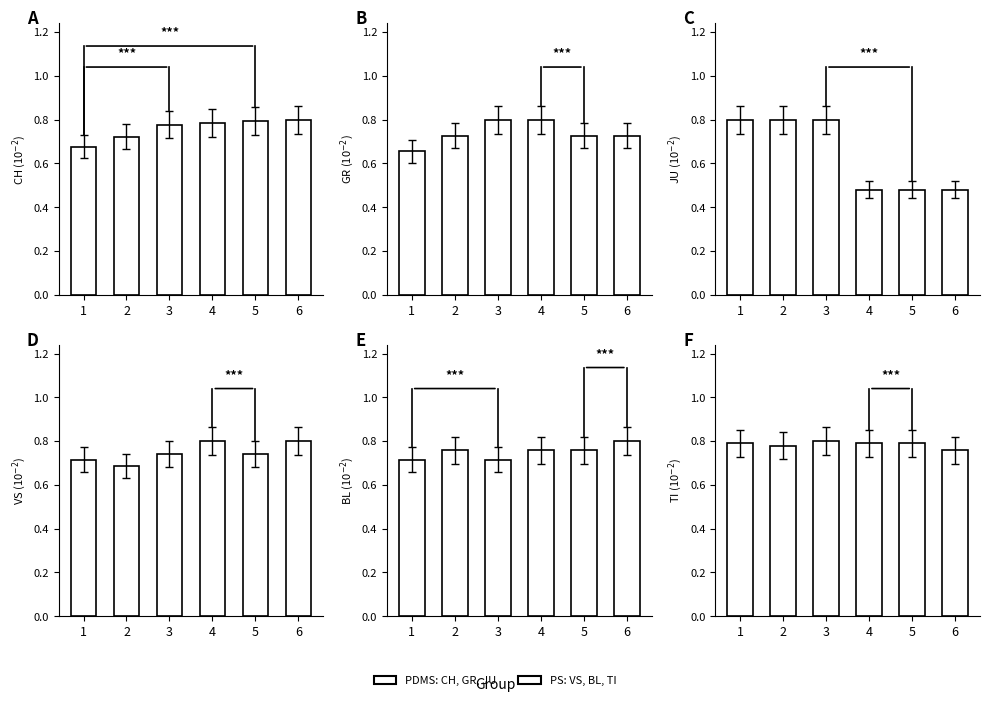

What is the minimum value for VS?

0.7